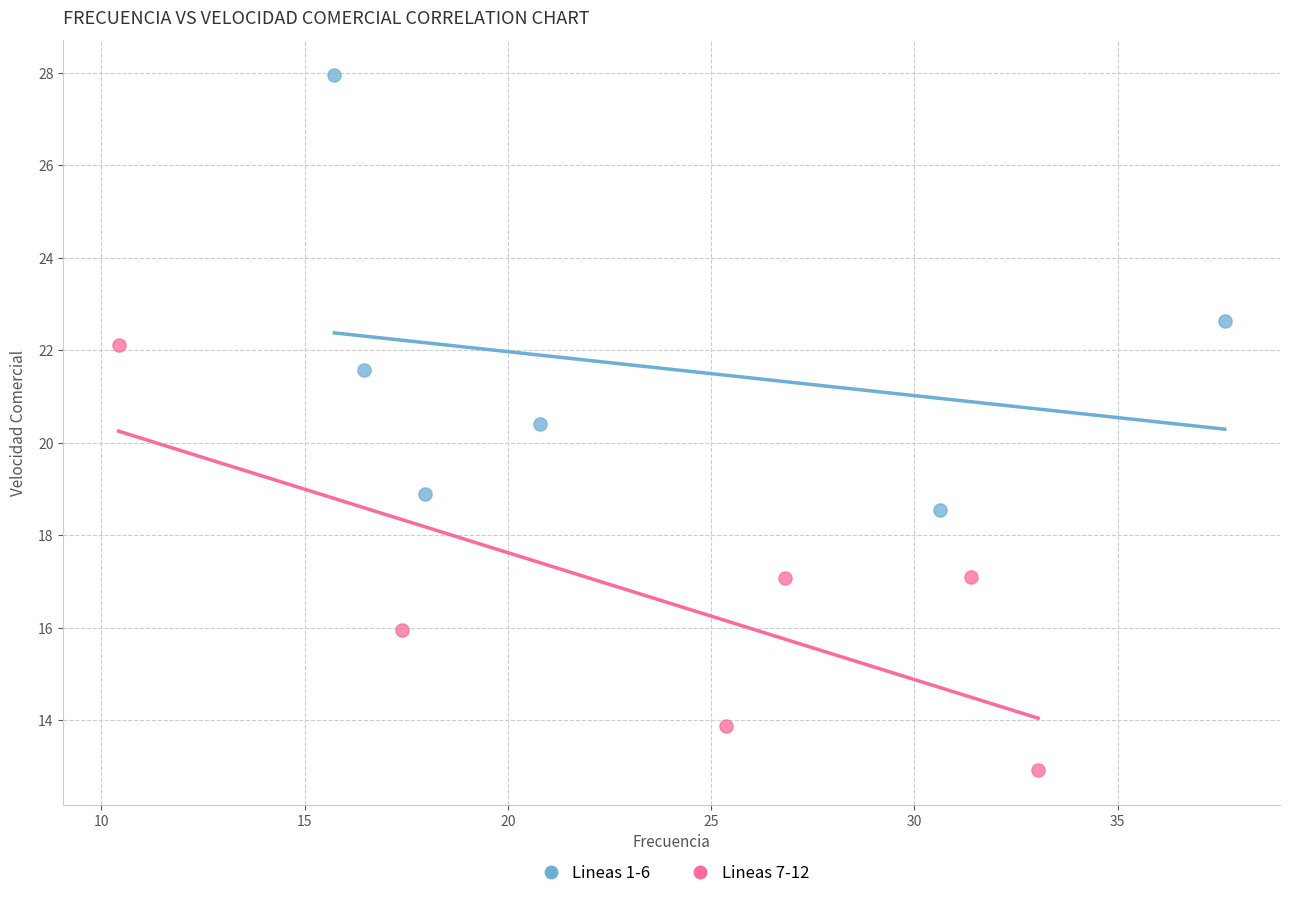

Which series reaches the minimum Y coordinate?

Lineas 7-12